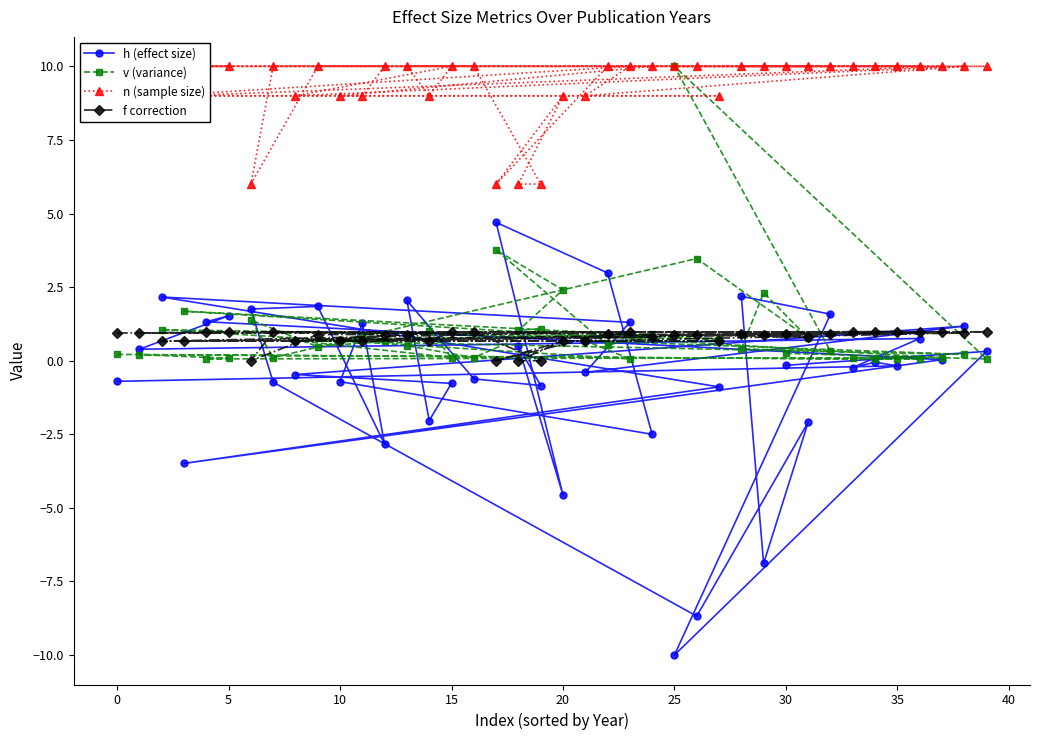

What is the highest value of the v (variance) series?

10.0